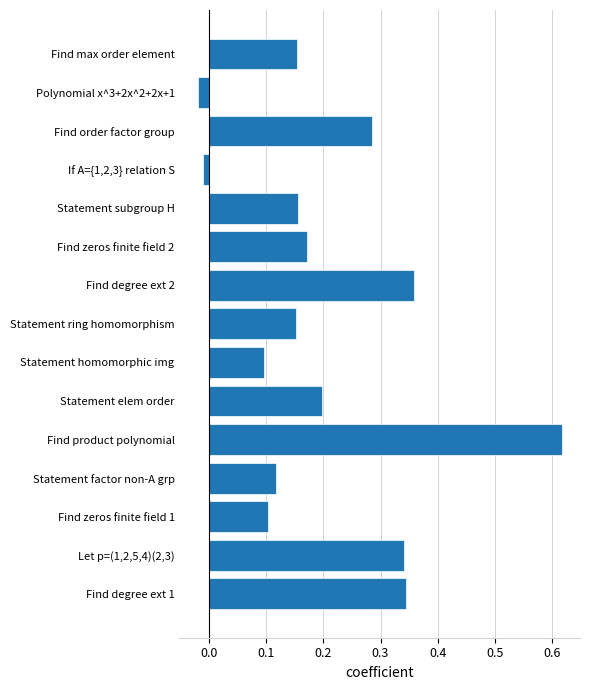

Which has a higher value, Statement subgroup H or Find order factor group?

Find order factor group